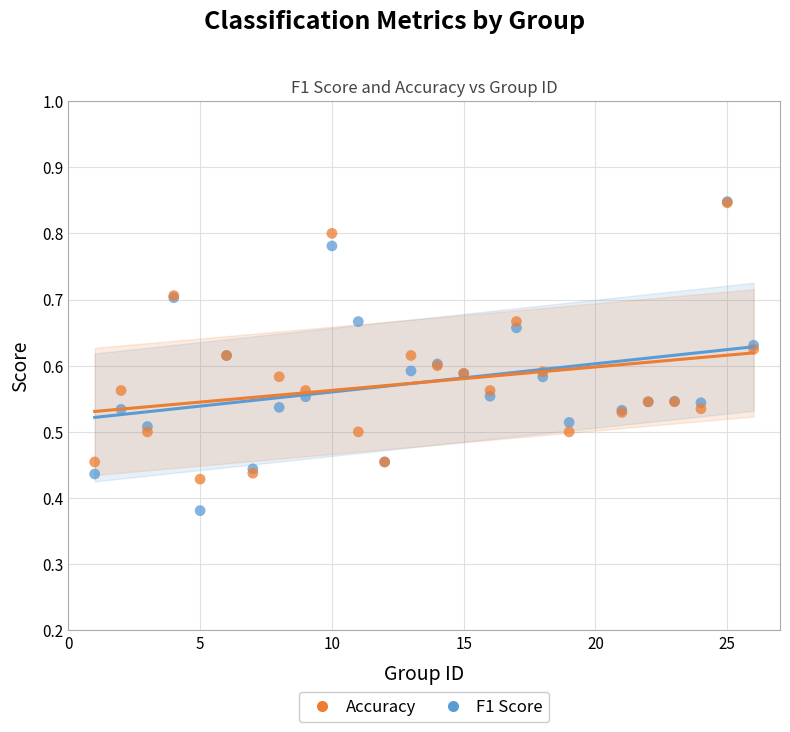

What are all the series names shown in the legend?

Accuracy, F1 Score